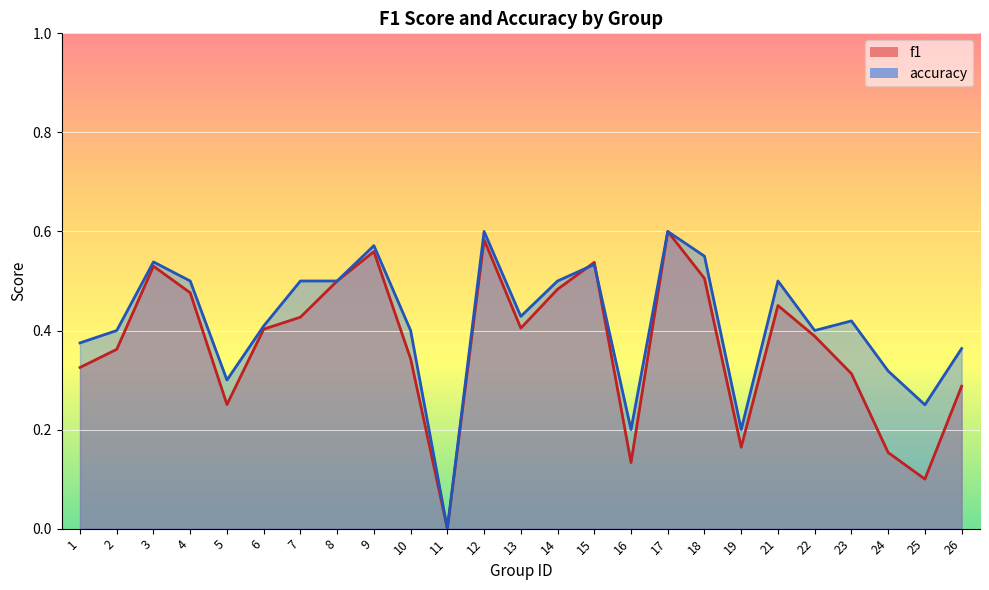

List the series in order of their peak value, highest first.

f1, accuracy